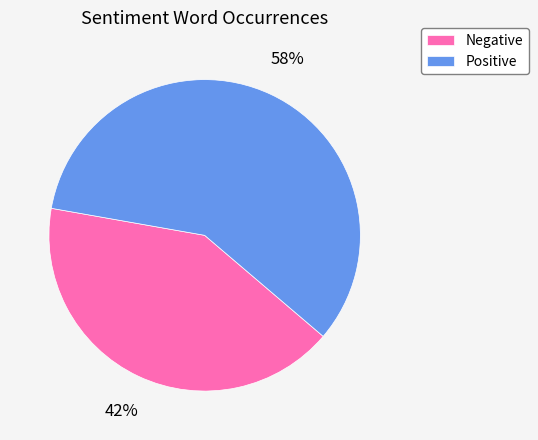

Is it true that Positive is 58% of the pie?

True